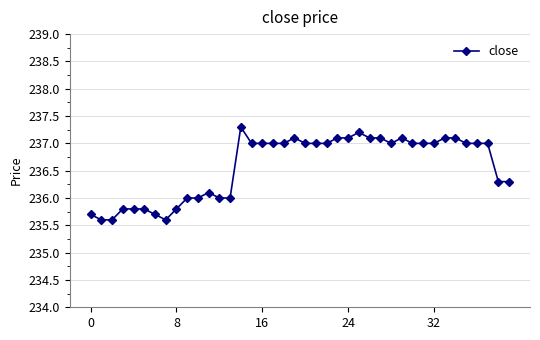

What is the difference between the maximum and minimum values?

1.7